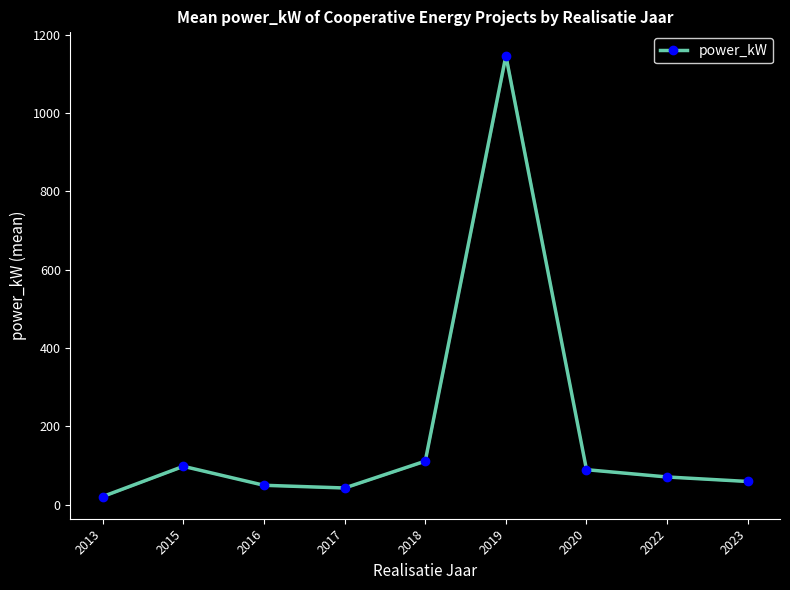

True or false: the data shows 91.0 at 2023.

False